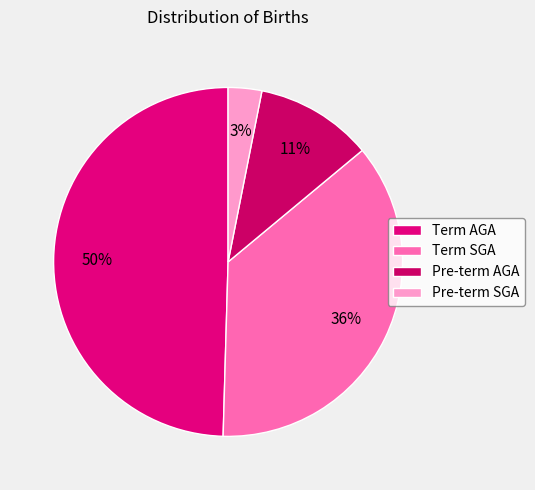

Which slice is the largest?

Term AGA